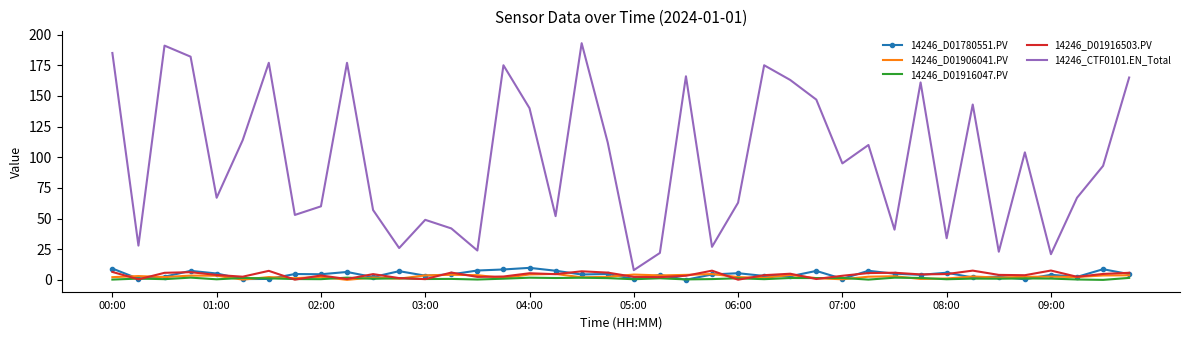

What is the greatest value displayed?

193.0